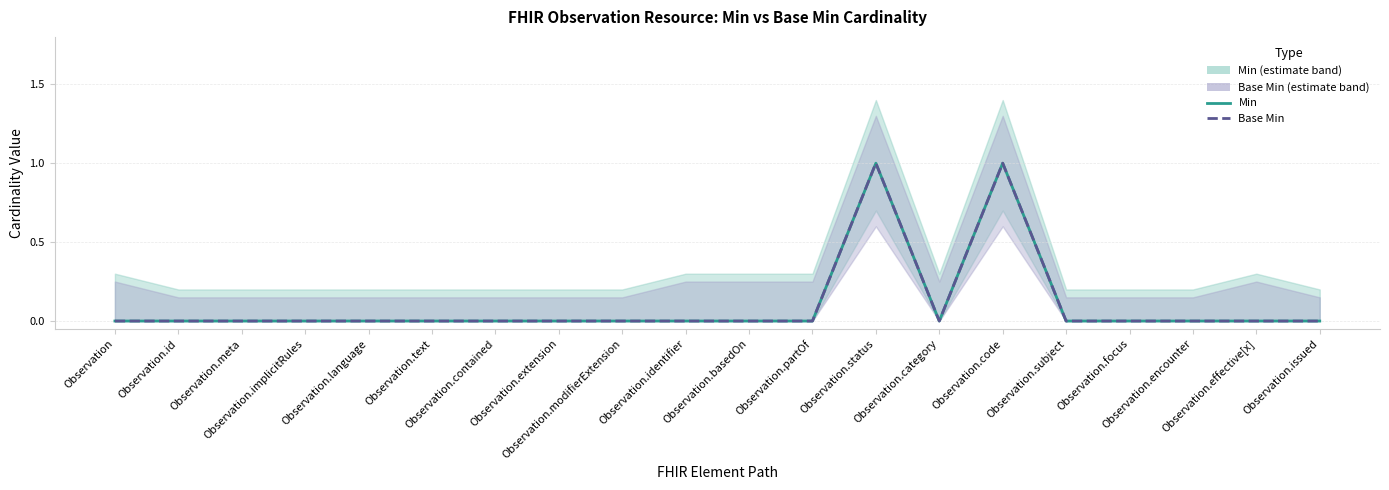

Is it true that Min equals 1 at Observation.issued?

False